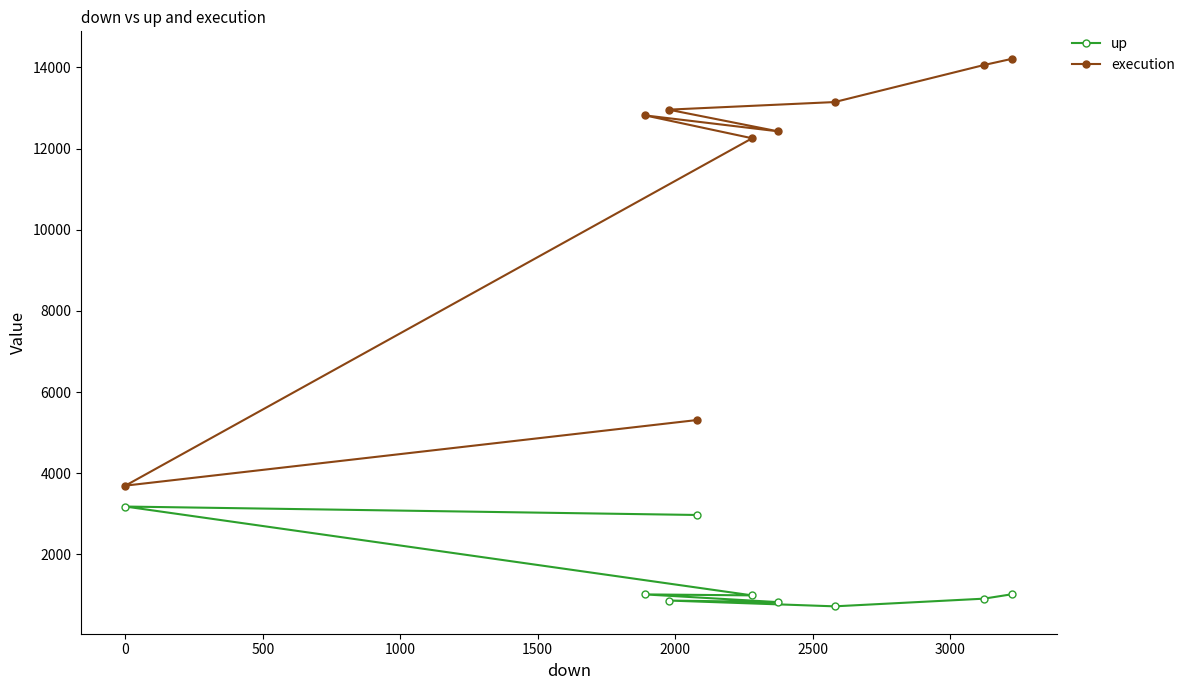

What is the value of the execution point at the 7th from the left?

13145